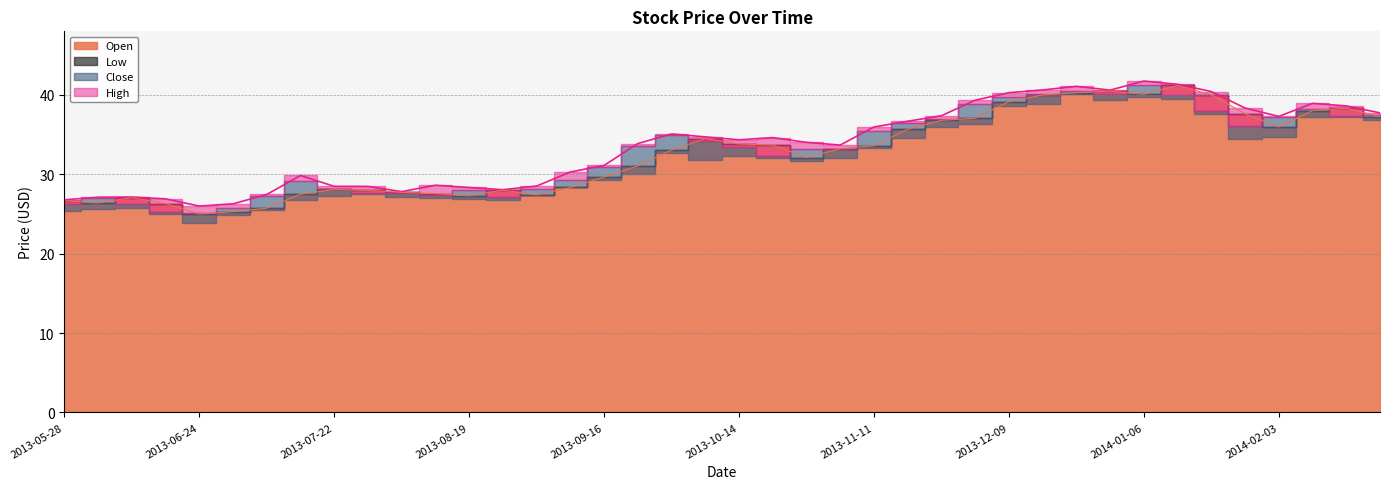

How many interior local valleys does the Open series have?

7